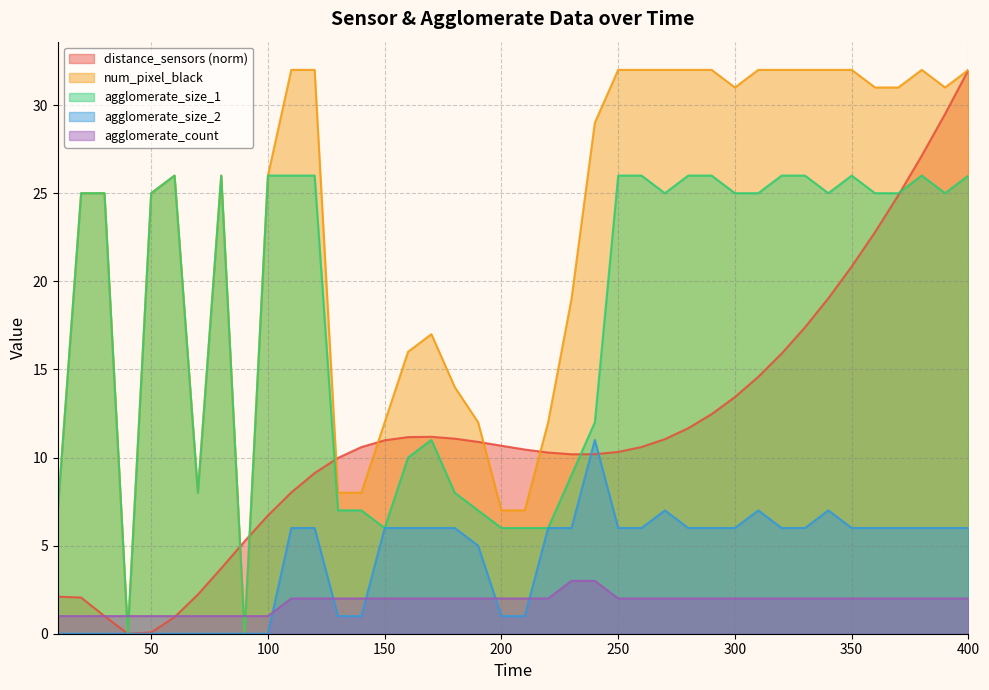

Rank the series at 150 from lowest to highest value.

agglomerate_count, agglomerate_size_1, agglomerate_size_2, distance_sensors, num_pixel_black